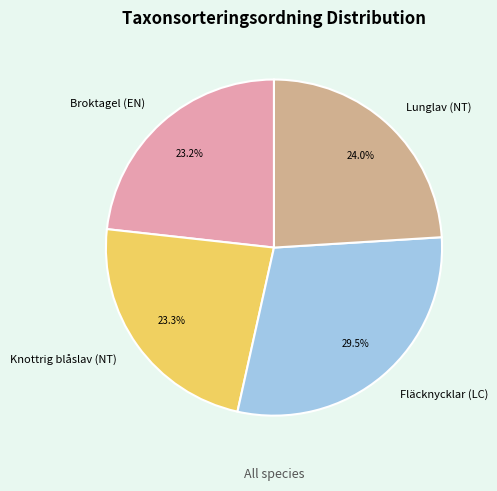

To the nearest percent, what is the combined percentage of Lunglav (NT) and Knottrig blåslav (NT)?

47%